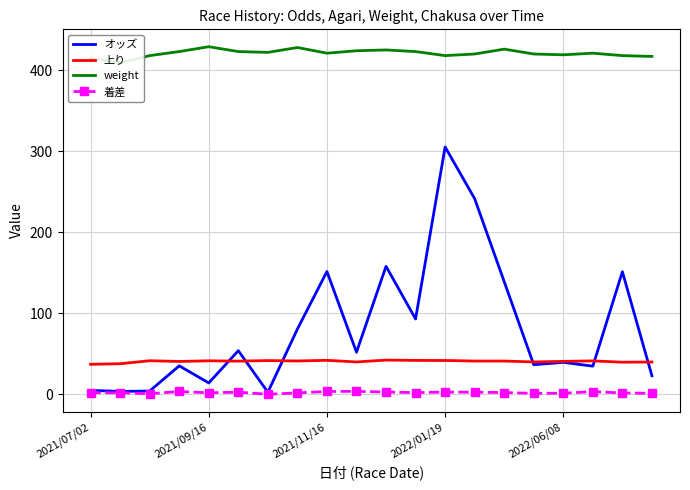

True or false: オッズ and 着差 cross at least once.

False